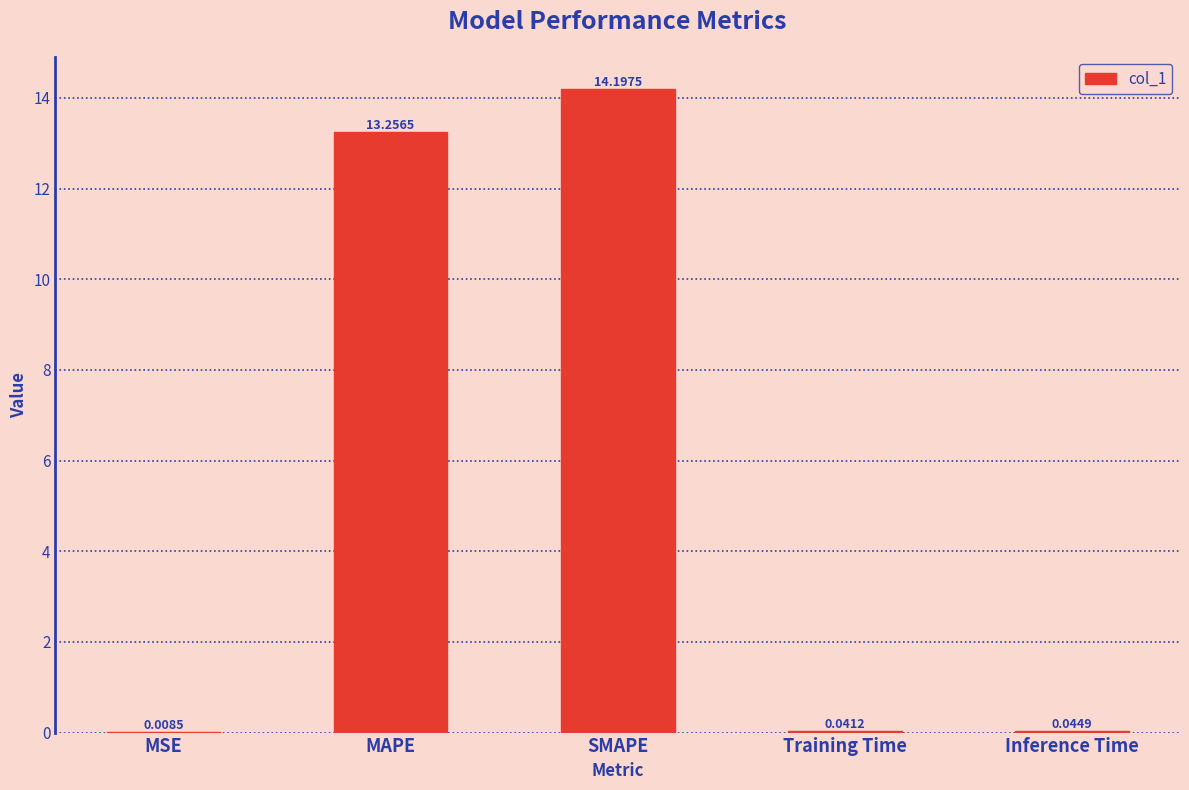

Count the number of categories in the chart.

5